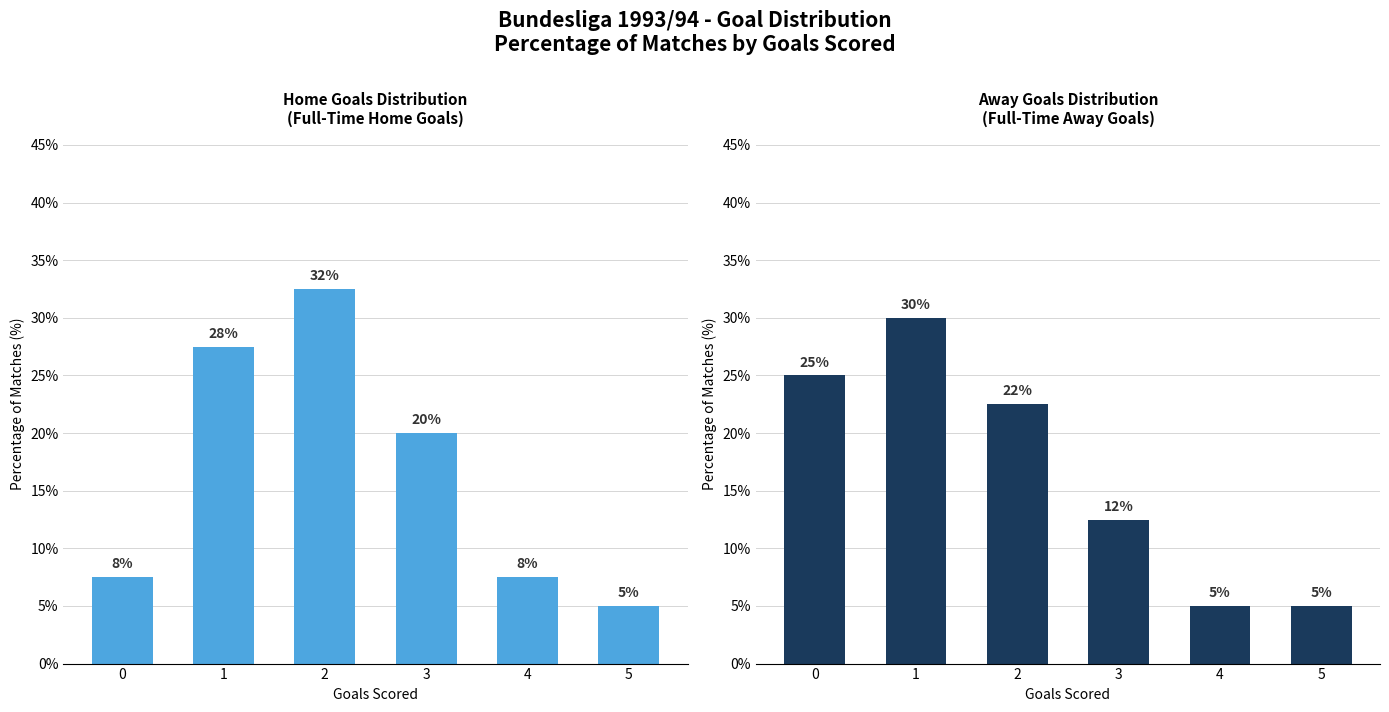

Is the value of Home Goals (FTHG) at 4 greater than the value of Away Goals (FTAG) at 0?

No